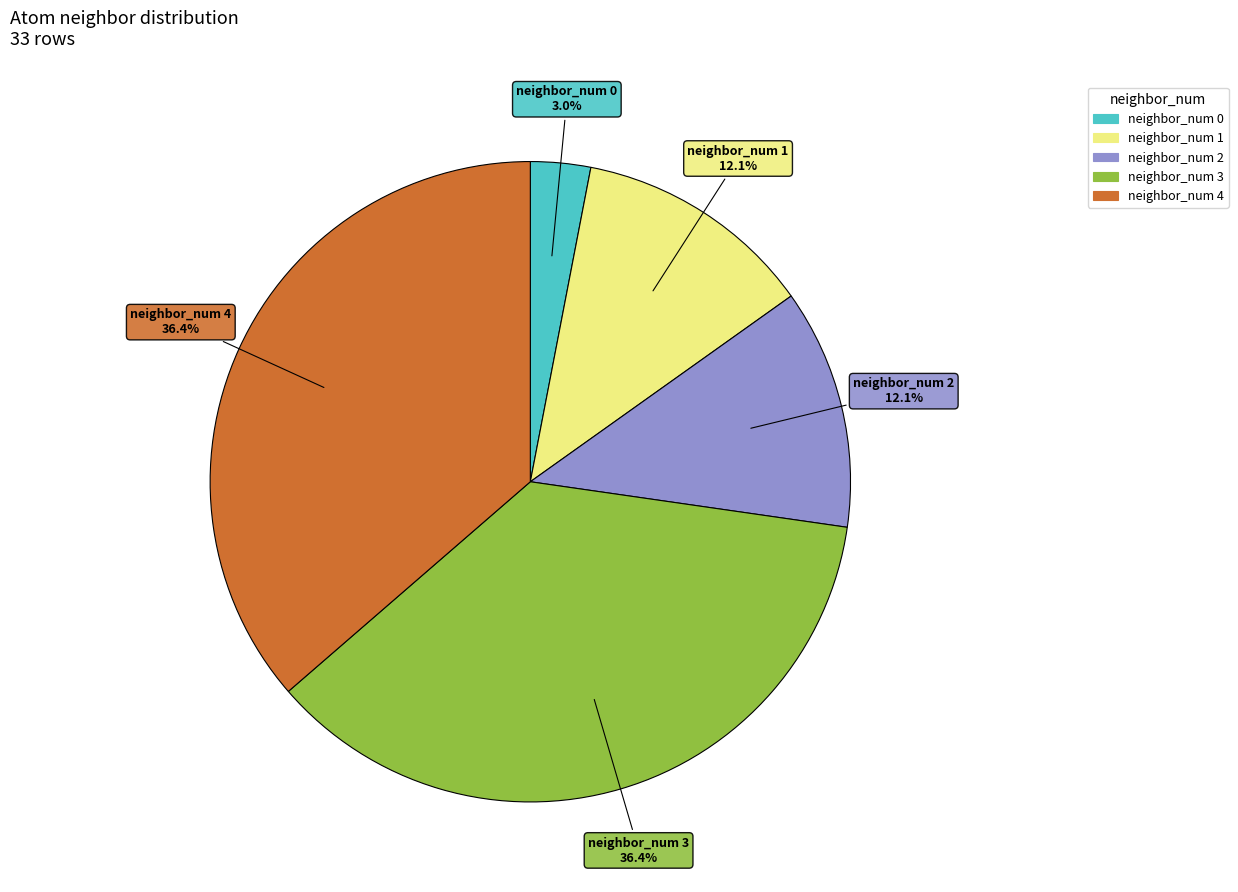

Is there any slice that represents more than half of the pie?

No